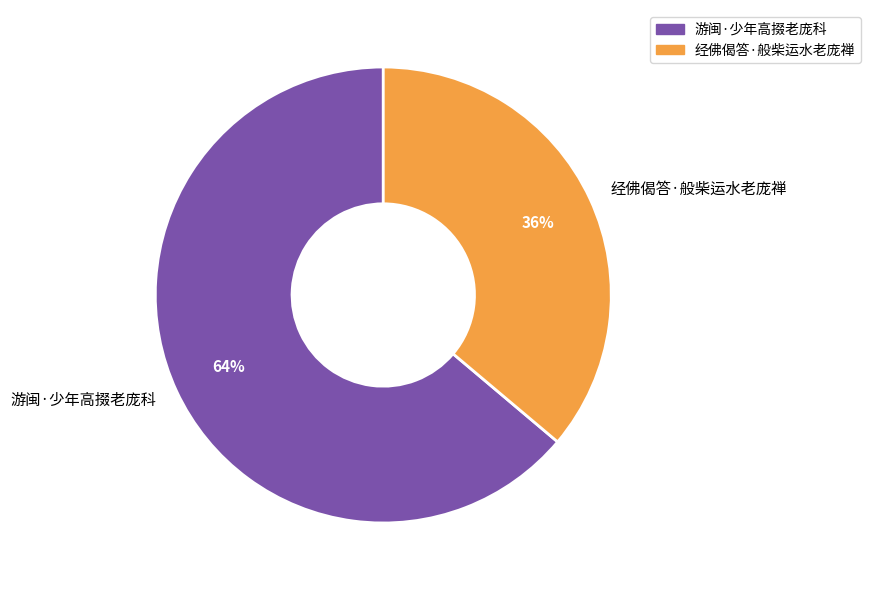

Does any single category account for the majority?

Yes